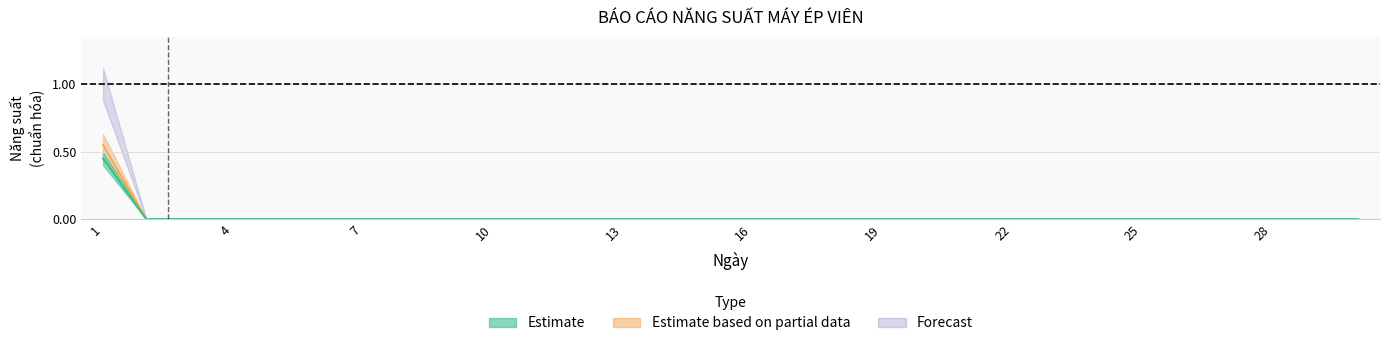

How many lines are shown in the chart?

3